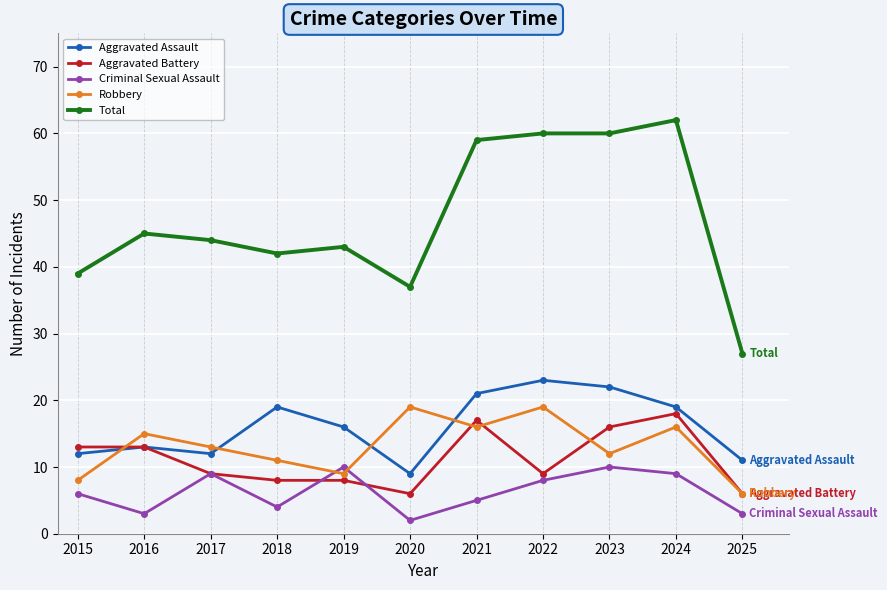

True or false: Total has a value of 39 at 2015.

True